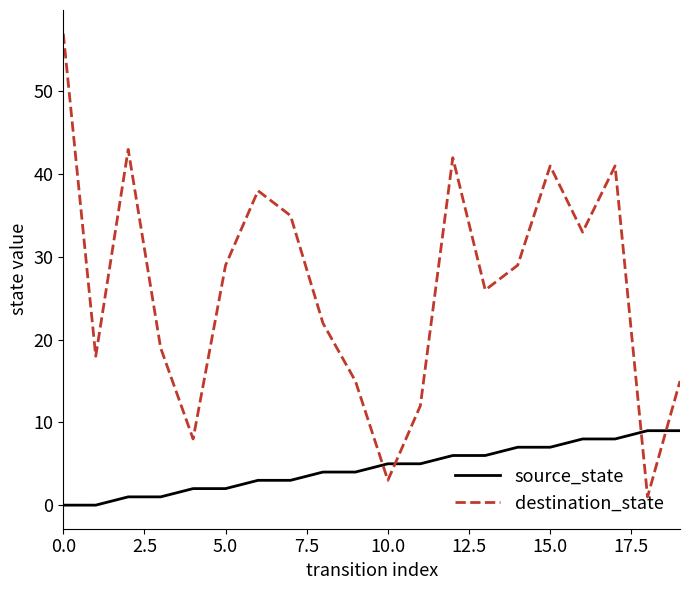

Rank the series by their average value, from lowest to highest.

source_state, destination_state